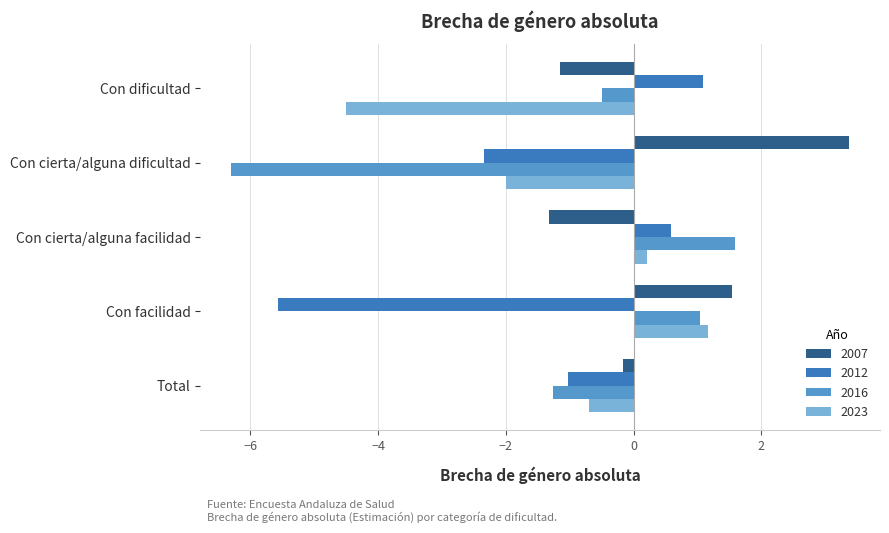

What is the sum of the 2007 values at Con cierta/alguna facilidad and Total?

-1.5